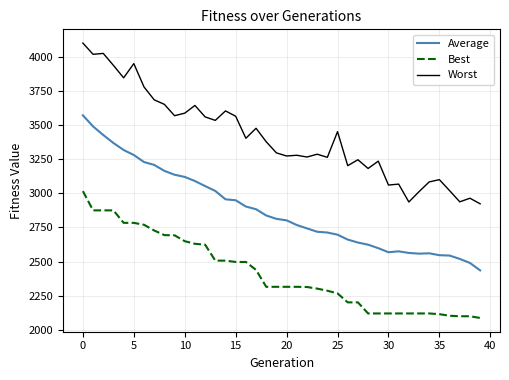

Which series has the largest range (max minus min)?

Worst